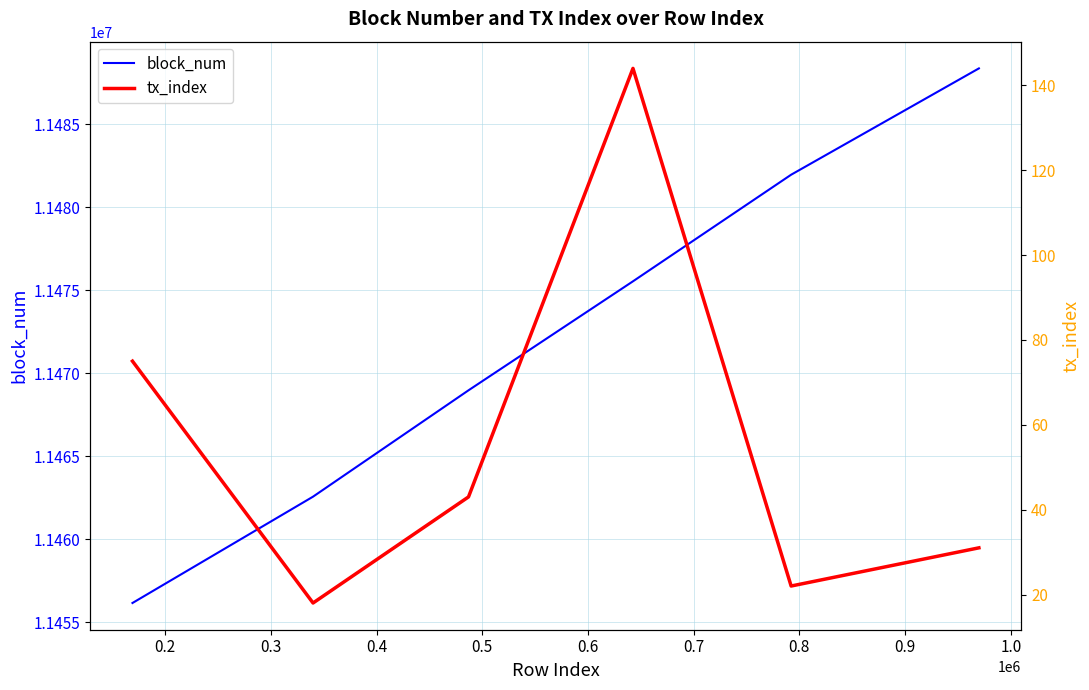

What is the minimum value for block_num?

11456168